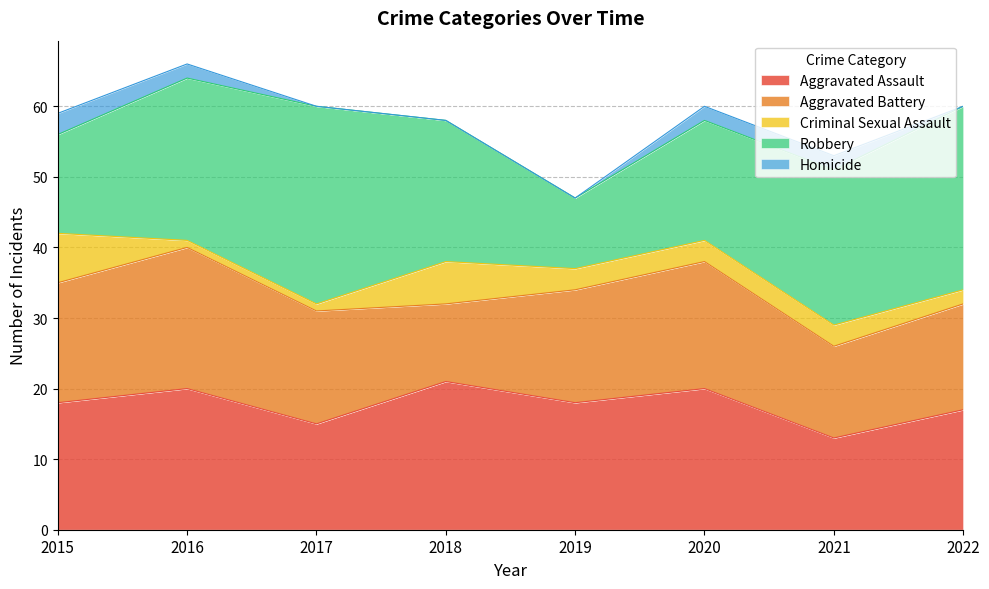

At which category does Robbery reach its first local peak?

2017